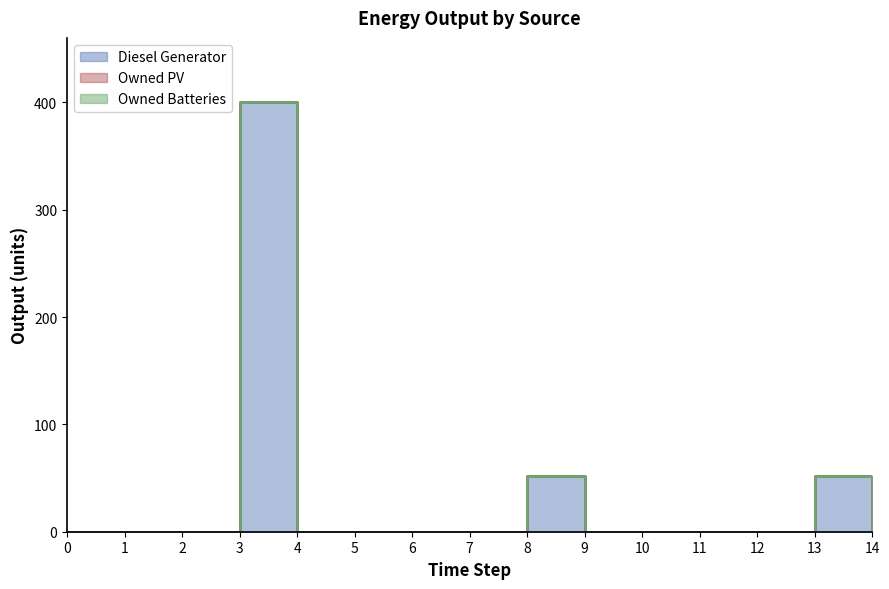

The Owned Batteries series shows 0 at 10. True or false?

True